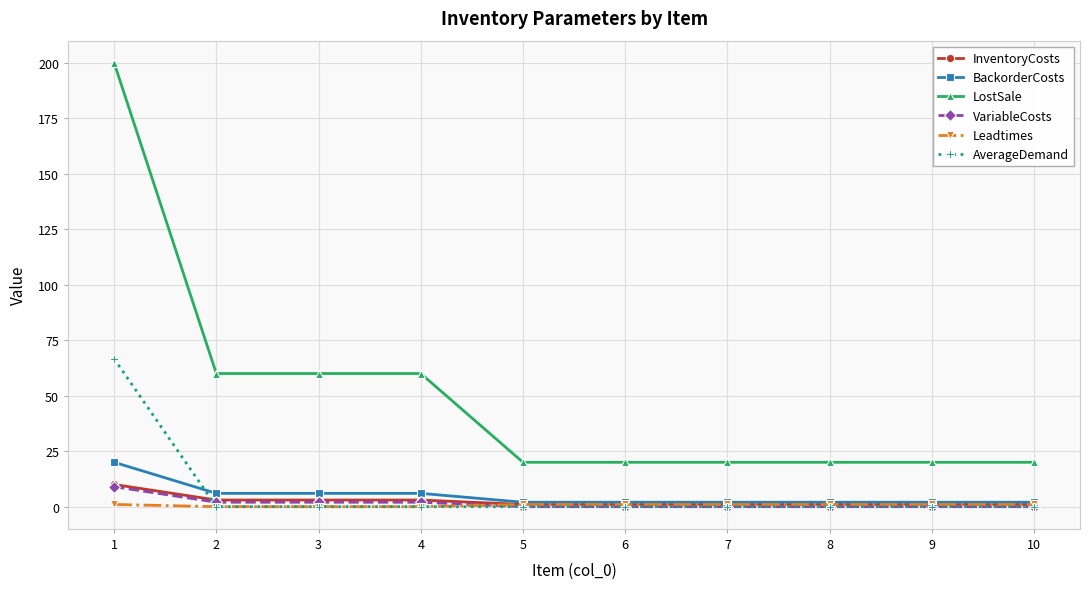

True or false: LostSale and BackorderCosts cross at least once.

False